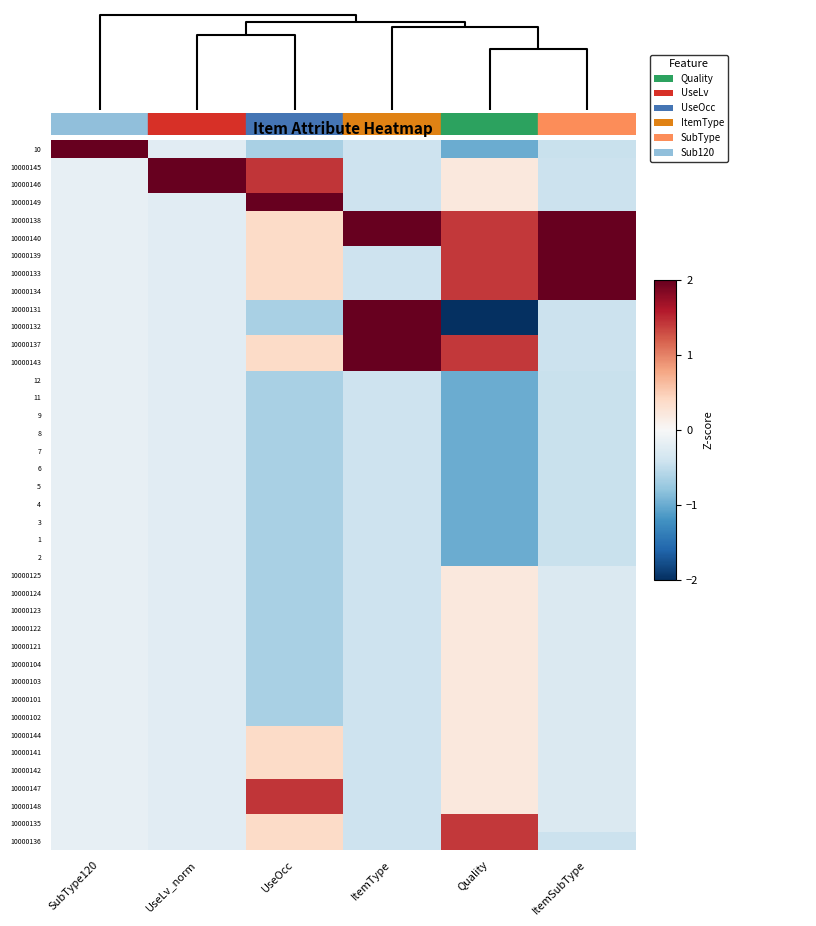

At how many categories does at least one series exceed 3?

3